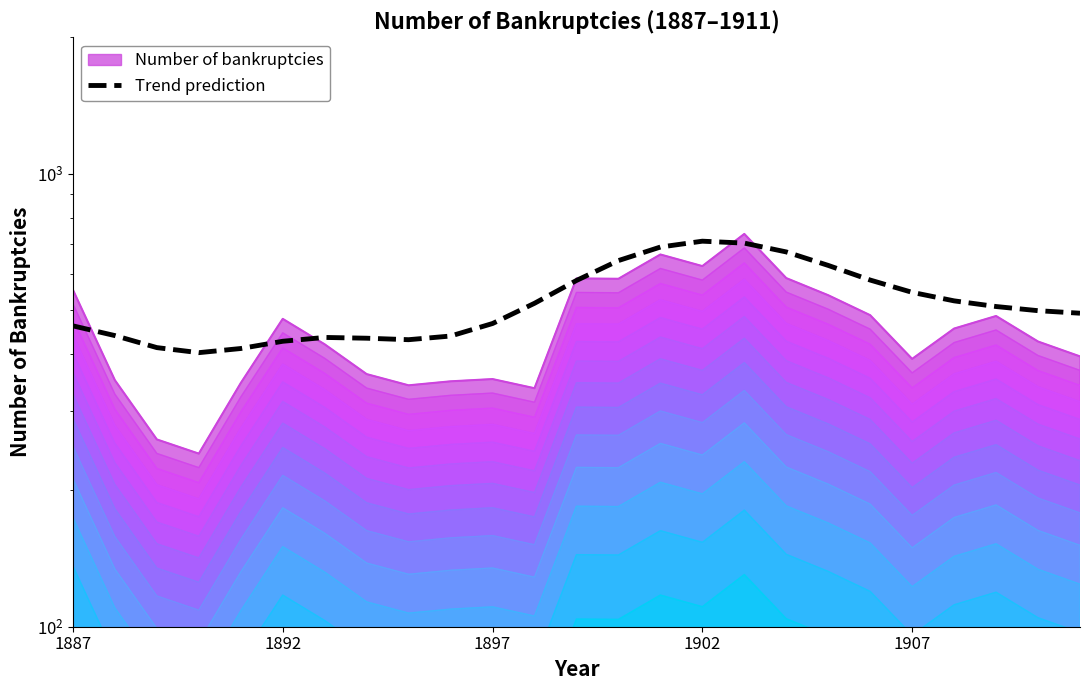

How many interior local valleys (lower than both neighbors) does the data have?

2